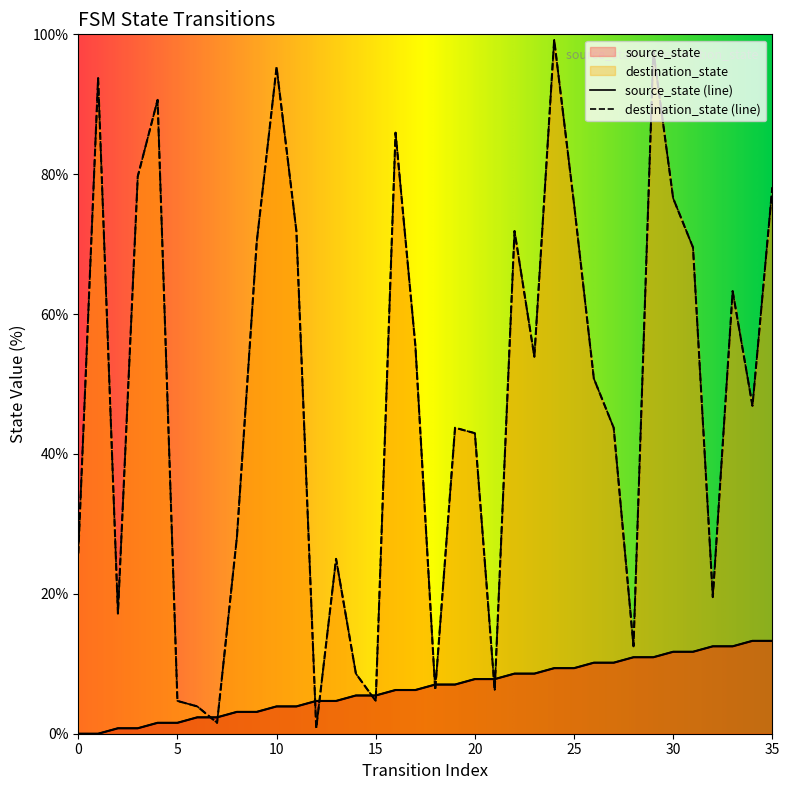

How many lines are shown in the chart?

2